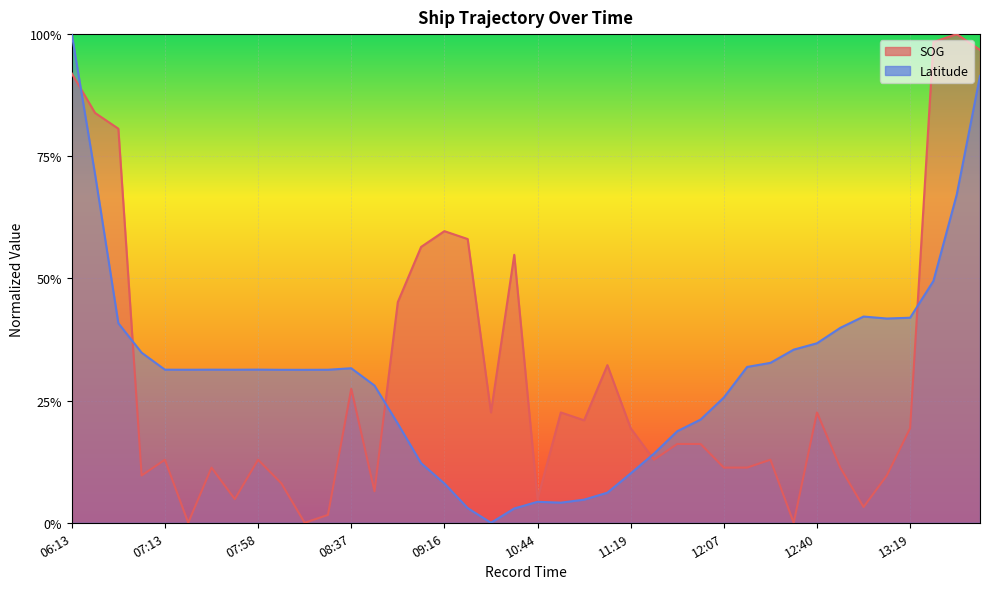

How many values in the SOG series exceed 0?

37